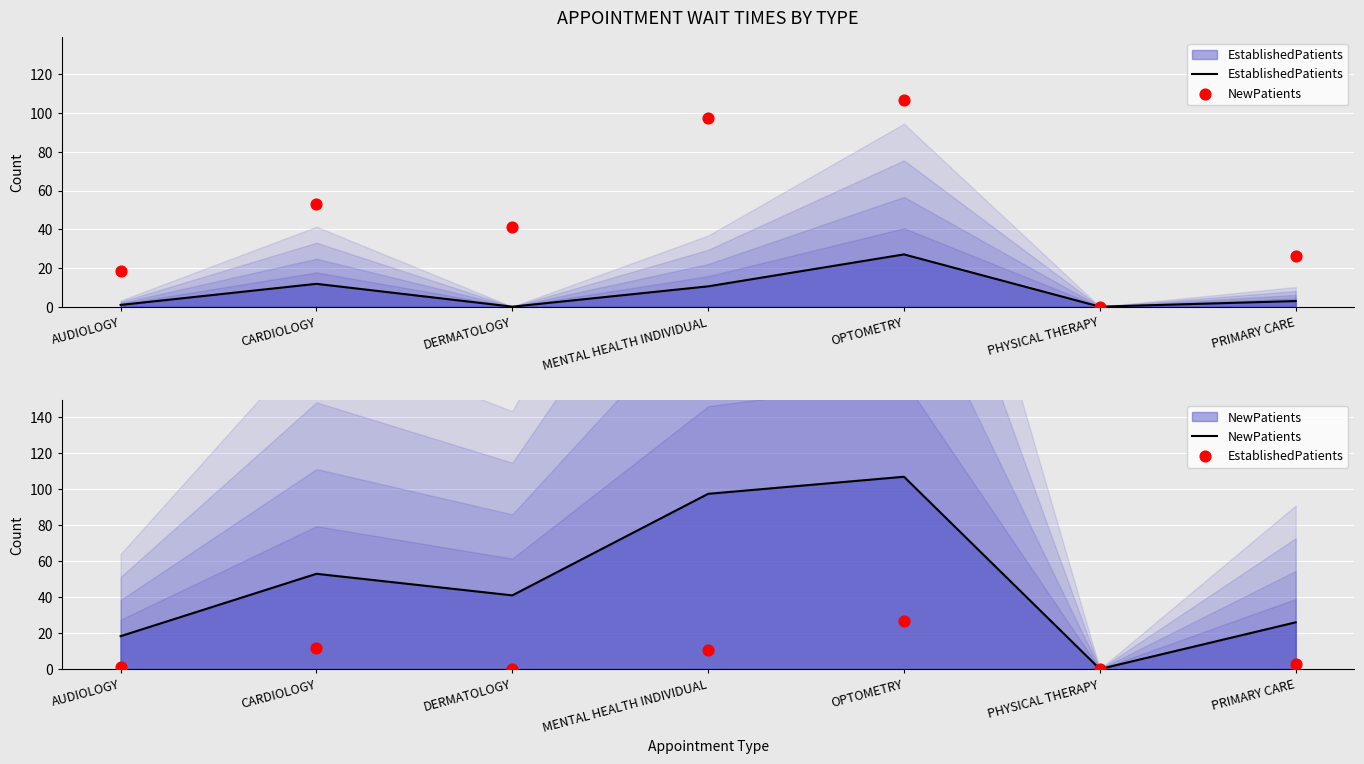

Which series has the largest Y range (max minus min)?

NewPatients